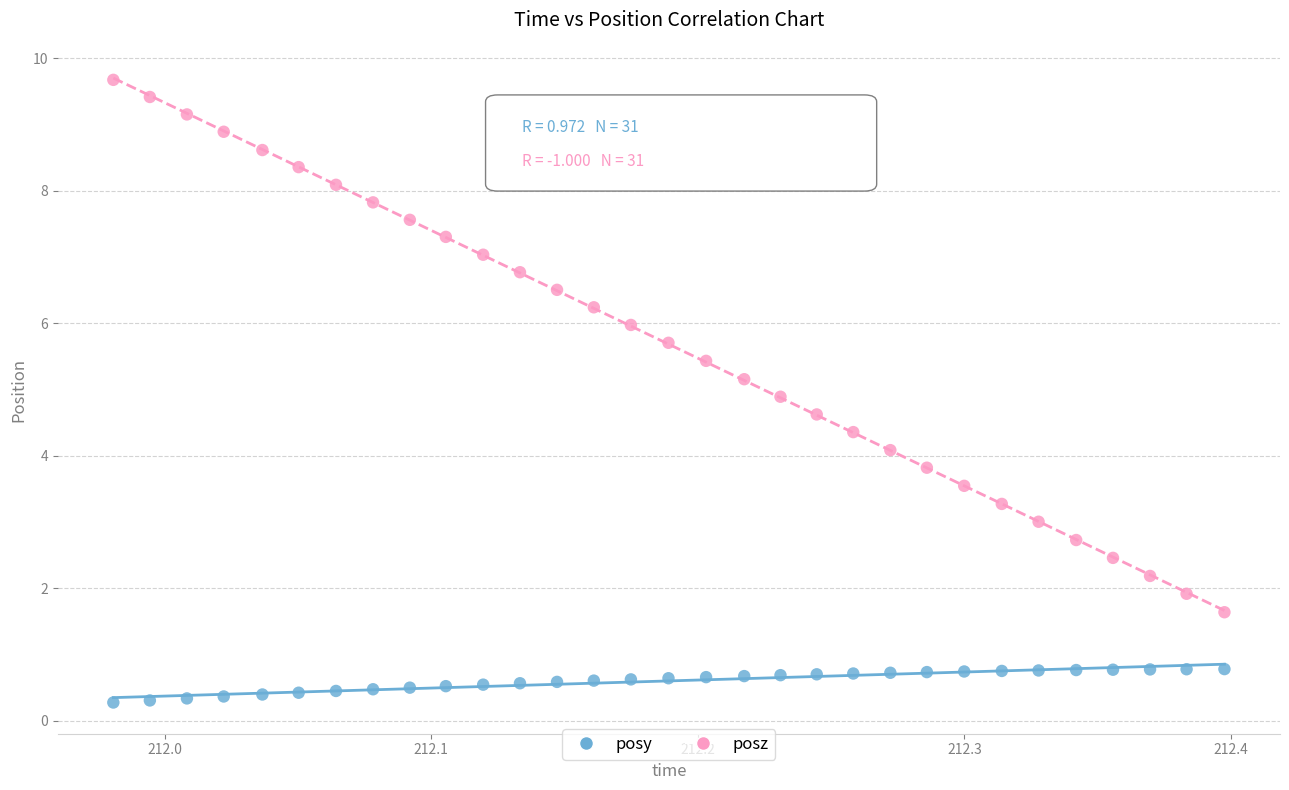

What are all the series names shown in the legend?

posy, posz